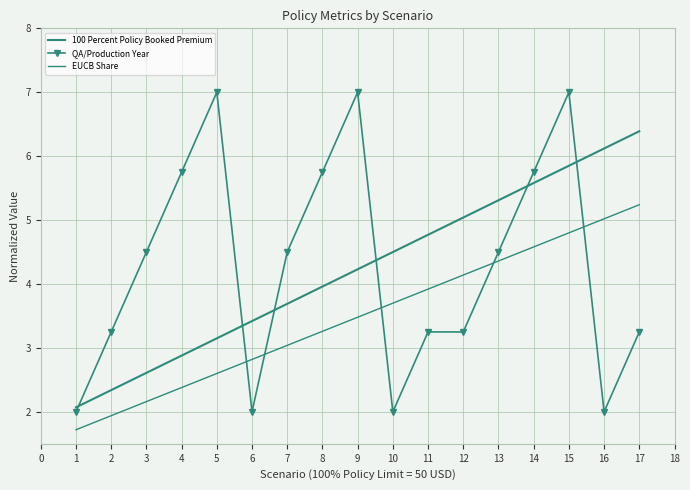

True or false: EUCB Share and QA/Production Year cross at least once.

True